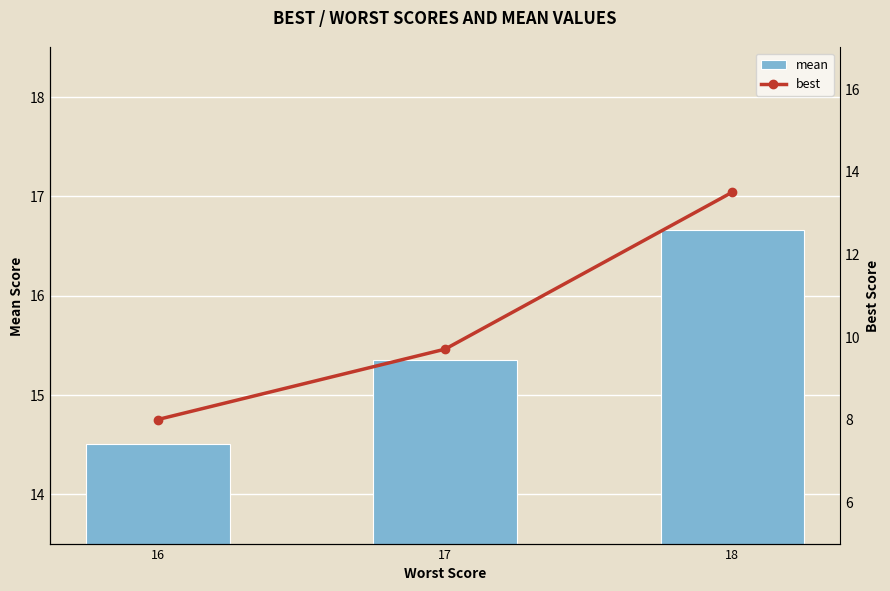

What is the difference between the best values at 18 and 17?

3.8